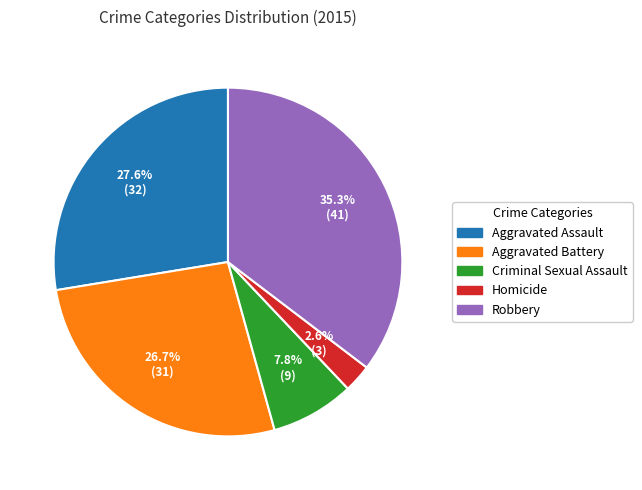

To the nearest percent, what portion does Aggravated Battery represent?

27%